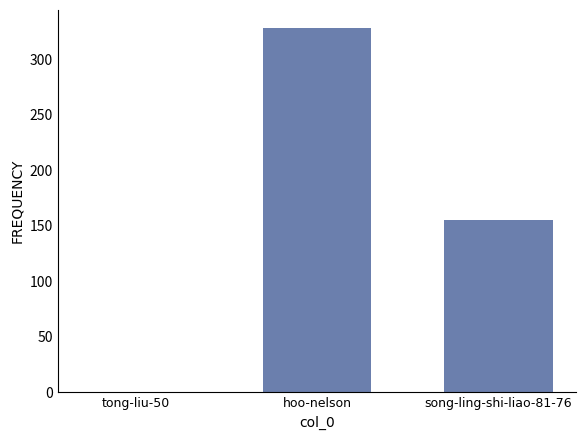

The chart shows a value of 155 at song-ling-shi-liao-81-76. True or false?

True